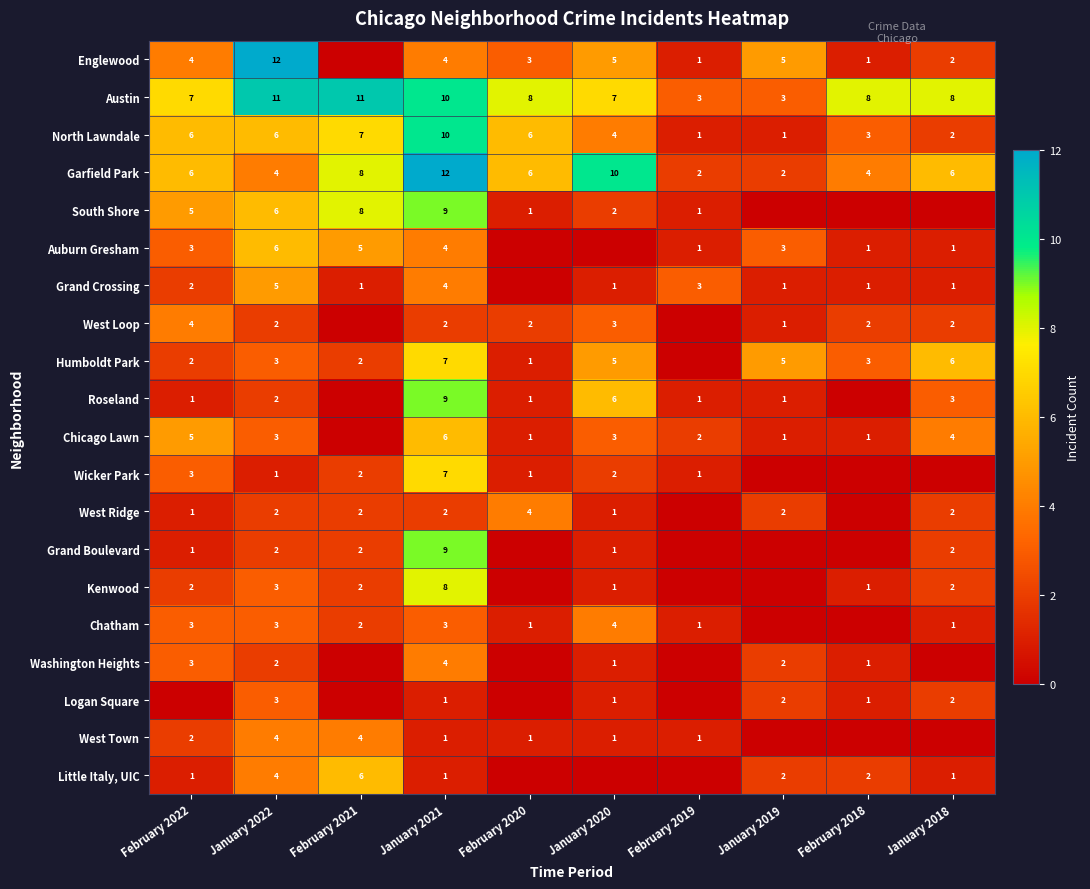

What value does the Austin series have at January 2019?

3